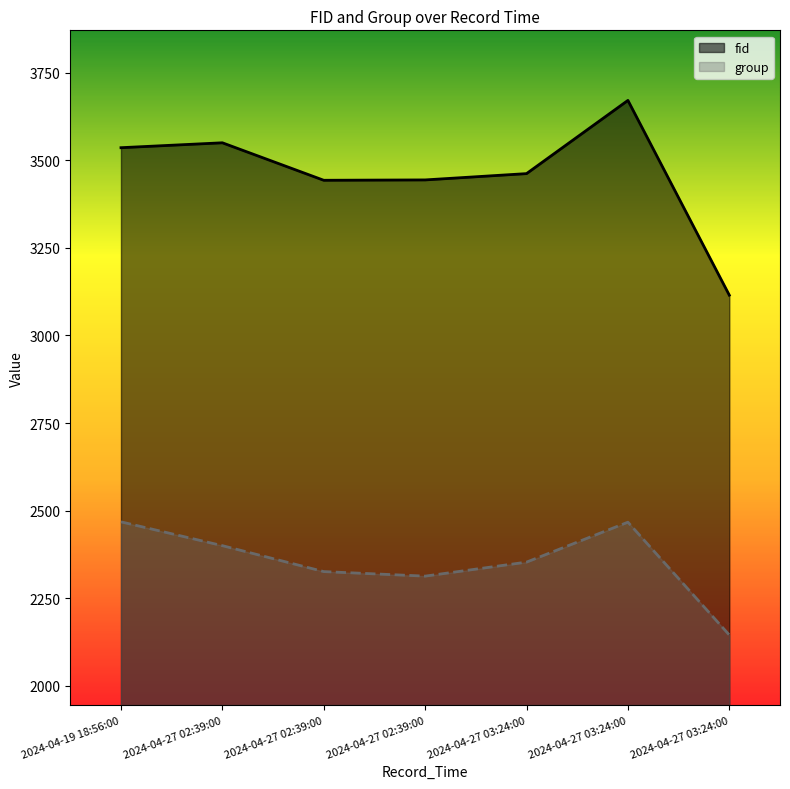

How many data points in fid are above 3462?

3